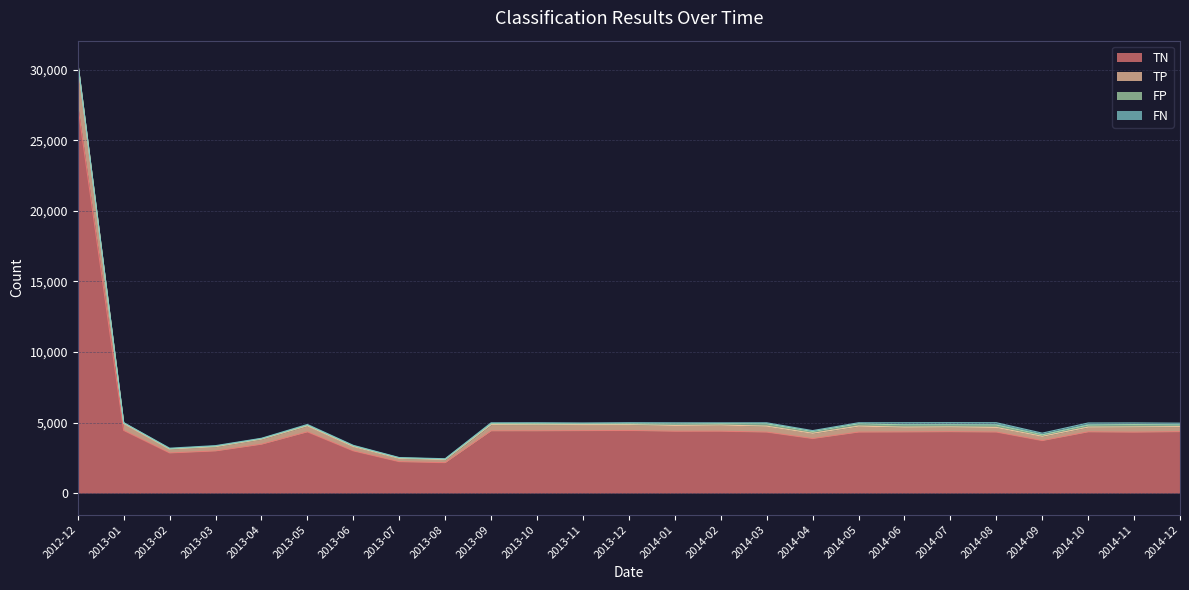

What position from the left is 2013-02?

3